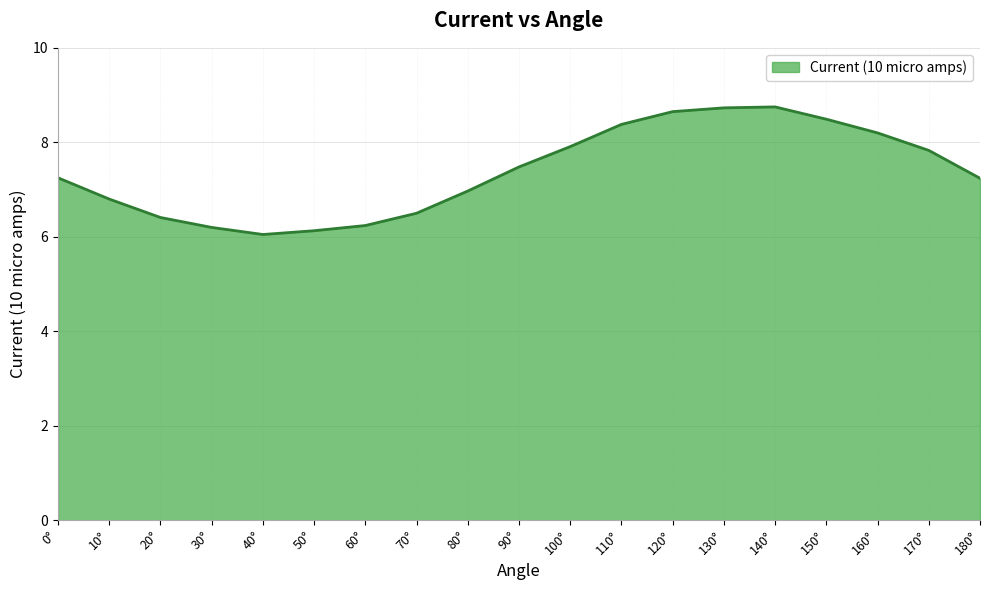

What position from the left is 70°?

8